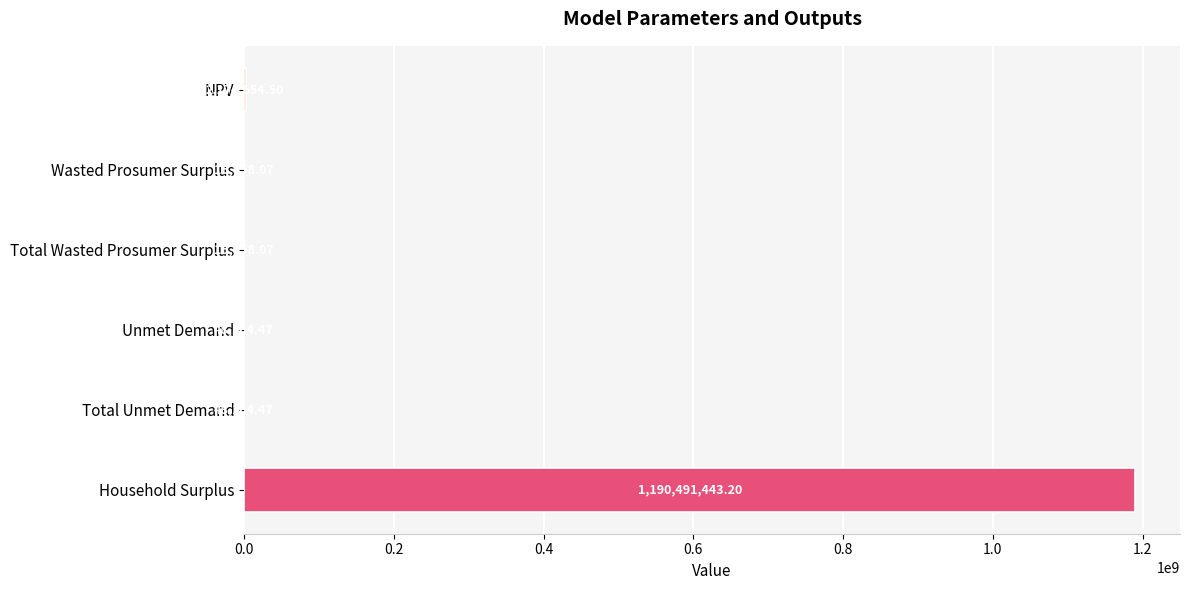

What is the sum of the values at Household Surplus and NPV?

1192666097.7